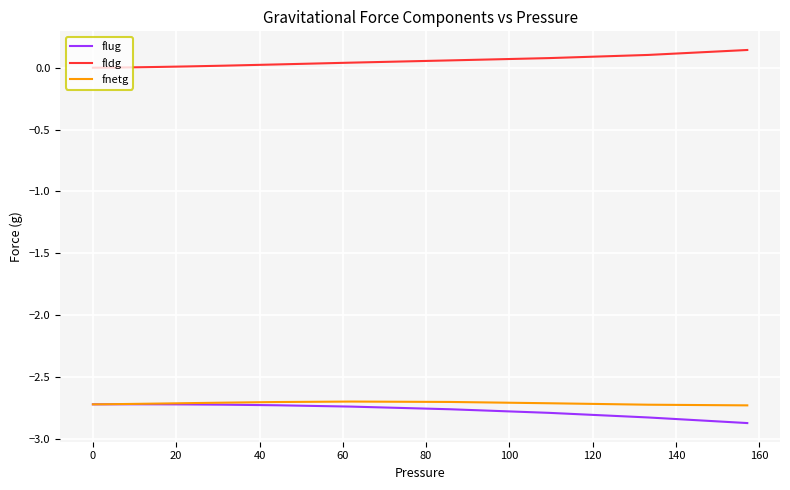

Does the chart have visible grid lines?

Yes